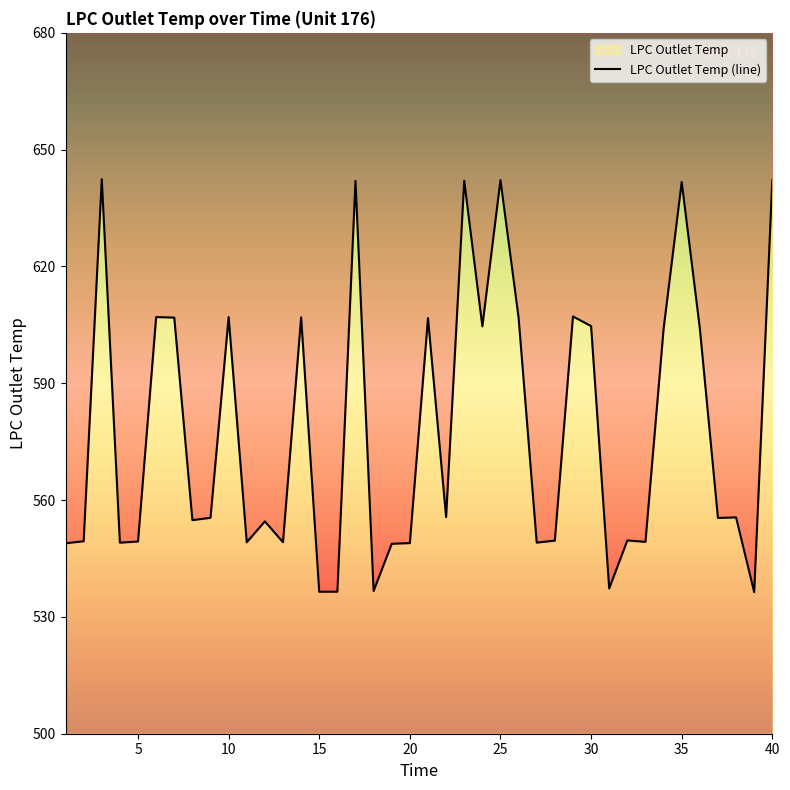

What is the difference between the maximum and minimum values?

106.1